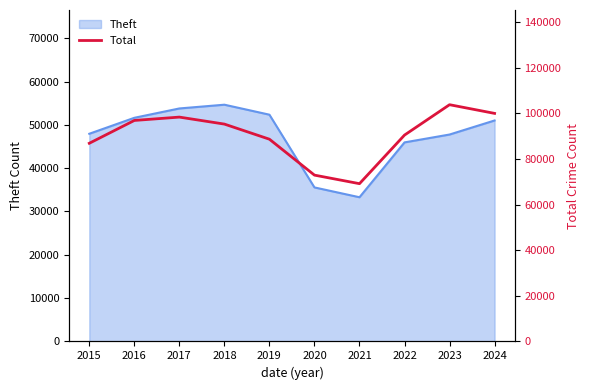

How many interior local valleys (lower than both neighbors) does the data have?

1